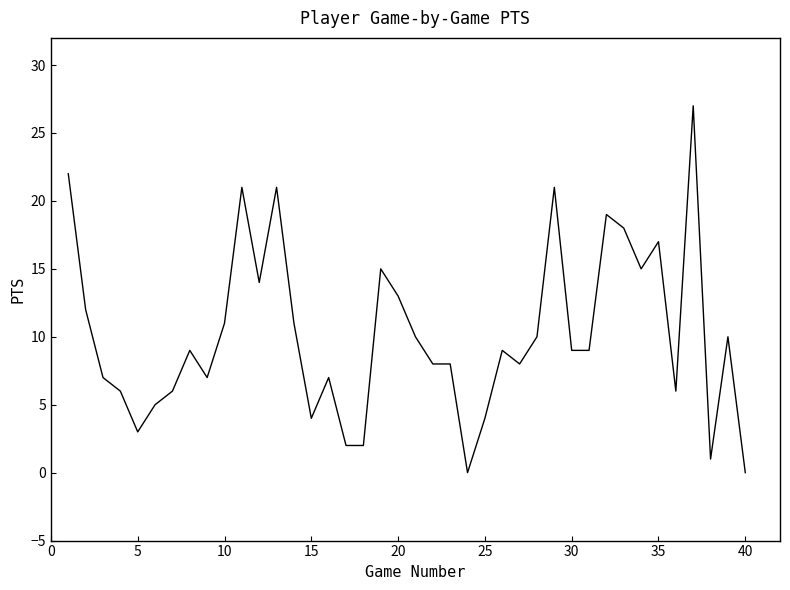

What is the maximum value shown in the chart?

27